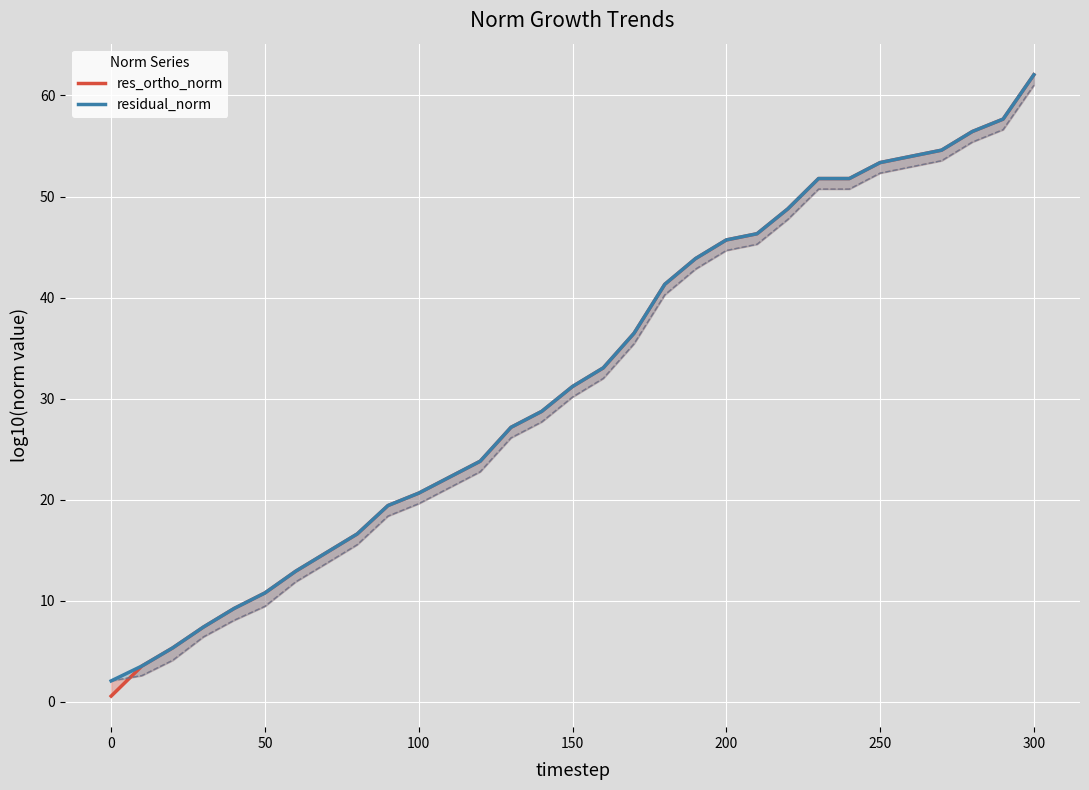

Which series has the largest total across all categories?

residual_norm